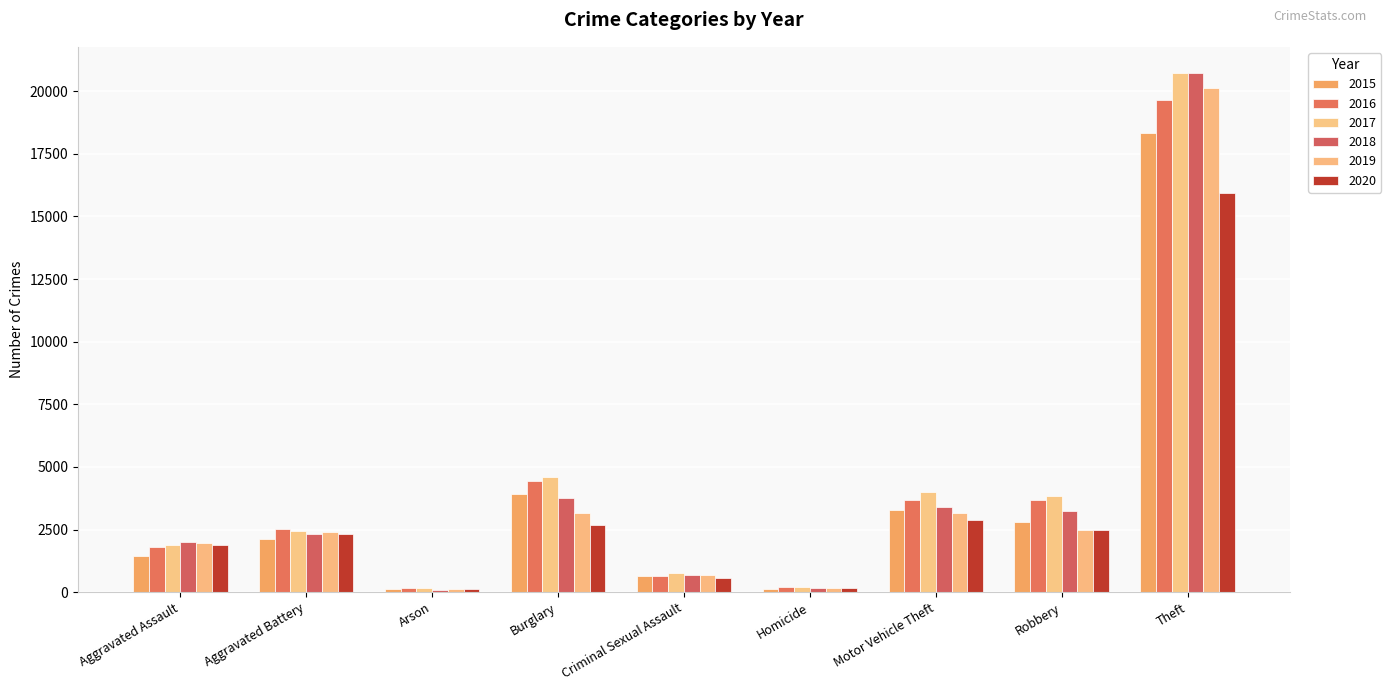

What is the spread (max minus min) of values at Criminal Sexual Assault?

171